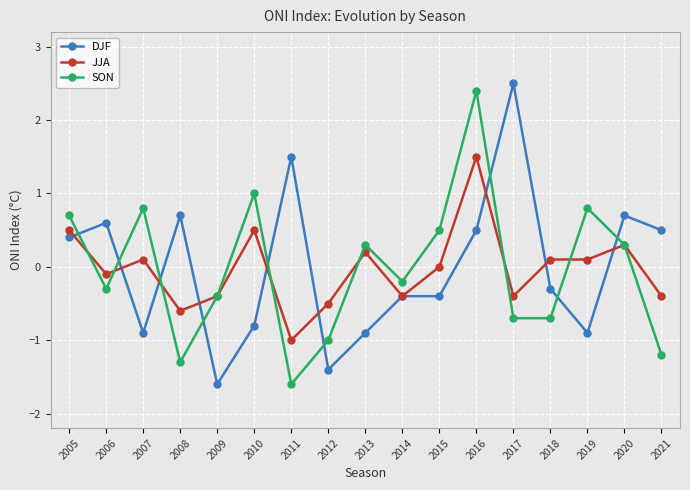

Which series has the largest range (max minus min)?

DJF